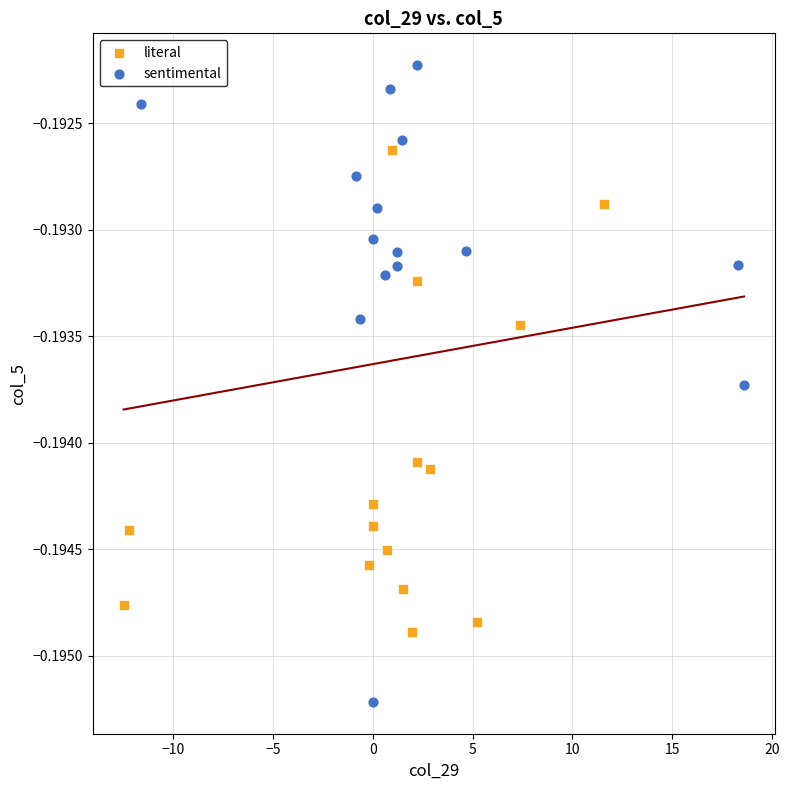

Which series contains the lowest Y value?

sentimental